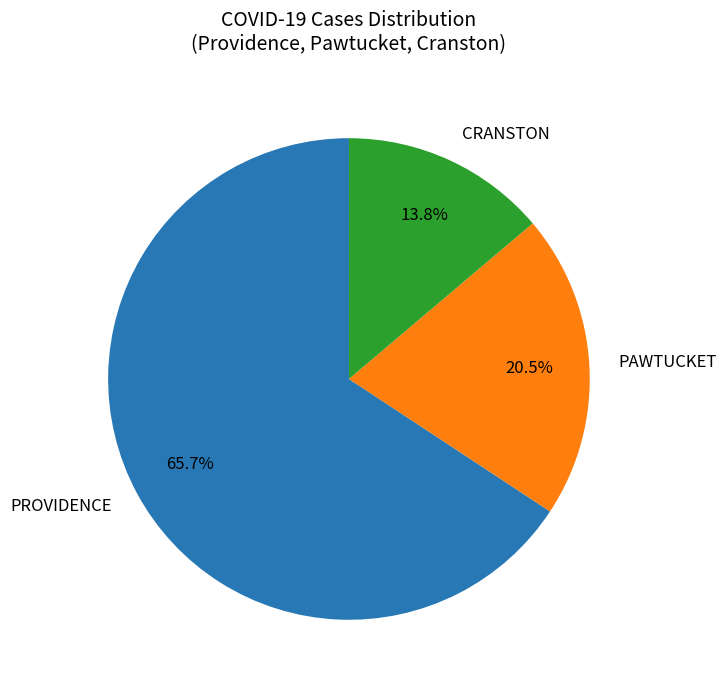

Rank the categories by value from highest to lowest.

PROVIDENCE, PAWTUCKET, CRANSTON